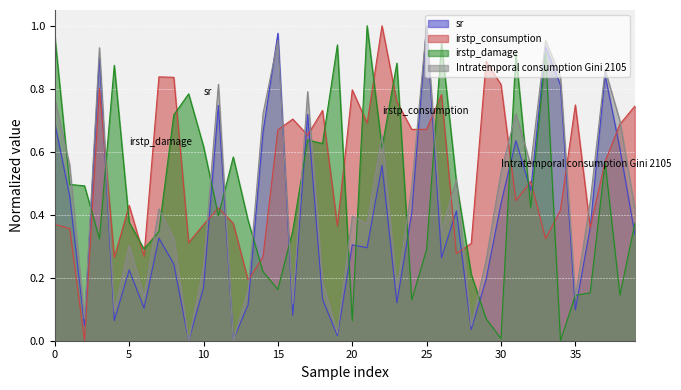

Which series has the largest range (max minus min)?

sr